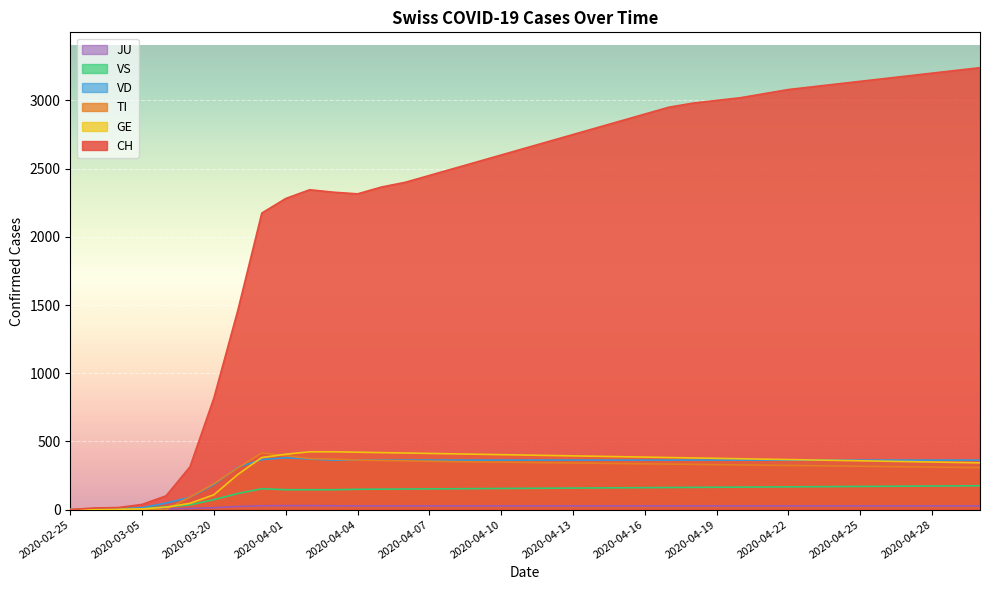

Which label corresponds to the smallest value in the chart?

2020-02-25